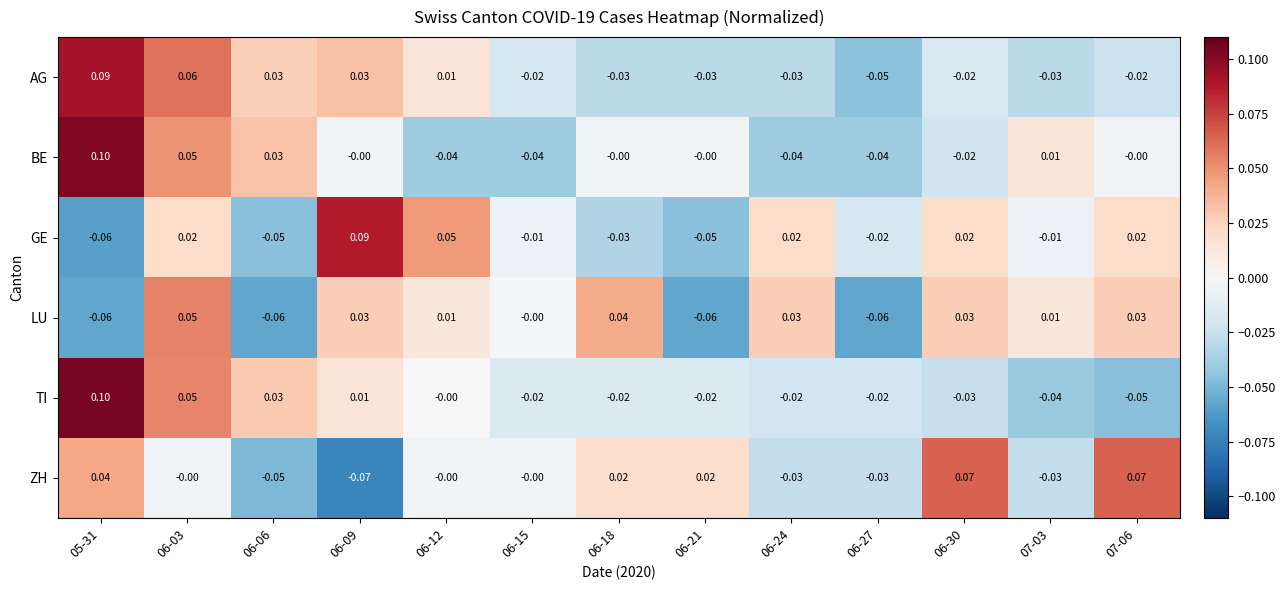

At 06-21, list the series in order from smallest to largest.

LU, GE, AG, TI, BE, ZH